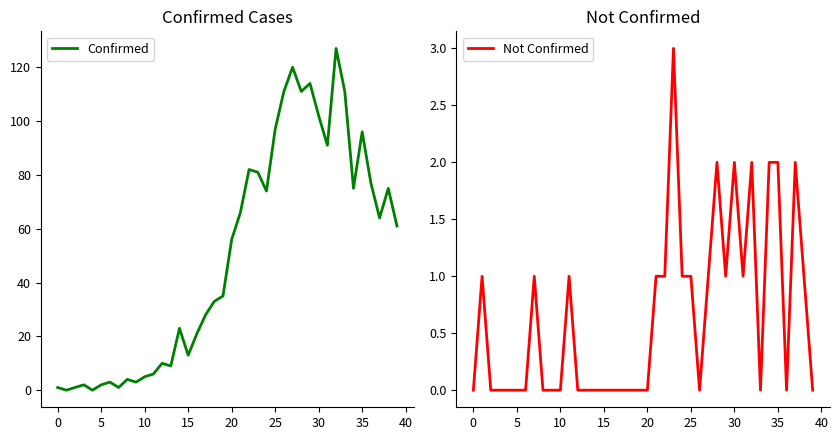

The Not Confirmed series shows 1 at 13. True or false?

False